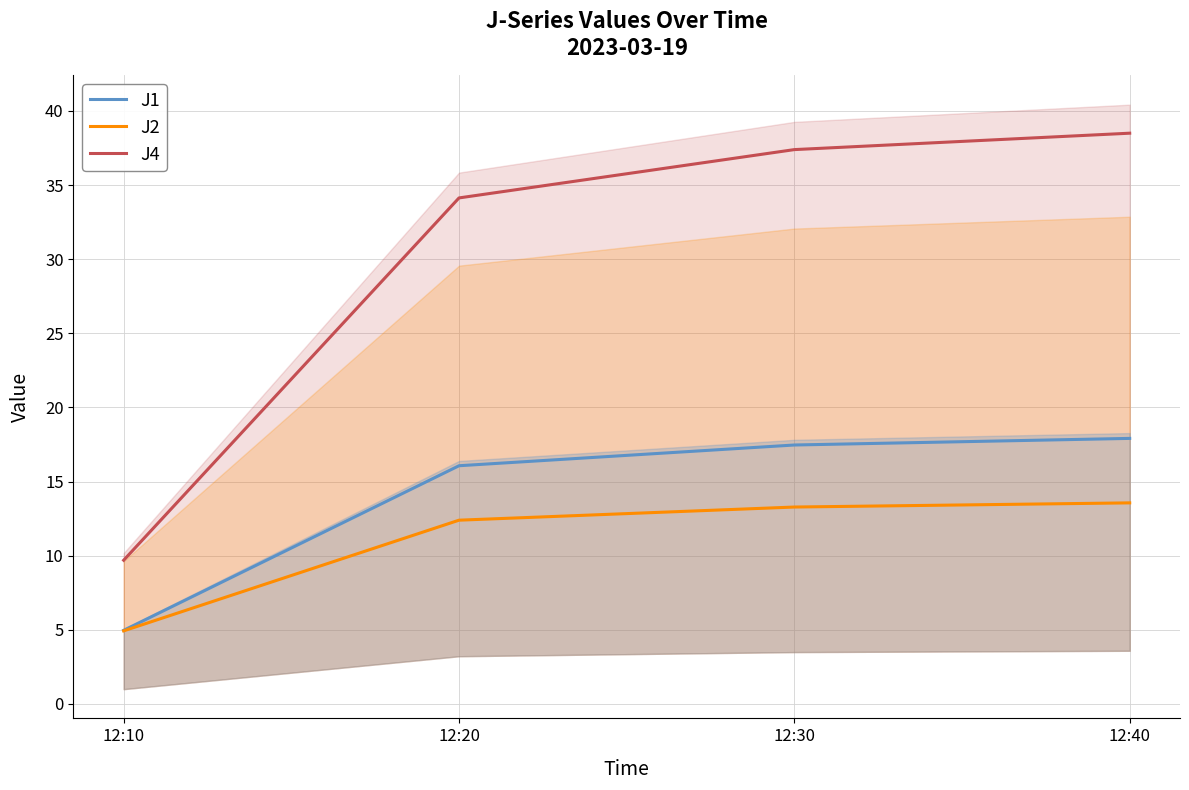

Rank the categories by J1 value from lowest to highest.

12:10, 12:20, 12:30, 12:40